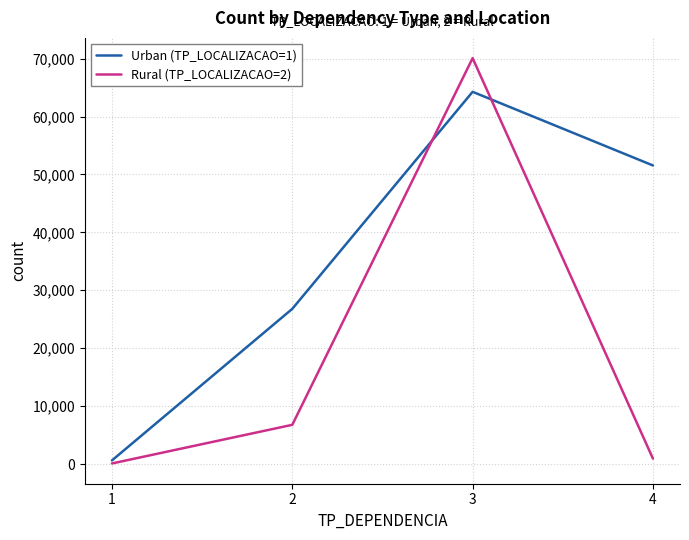

After their last crossing, which series has the higher values: Rural (TP_LOCALIZACAO=2) or Urban (TP_LOCALIZACAO=1)?

Urban (TP_LOCALIZACAO=1)